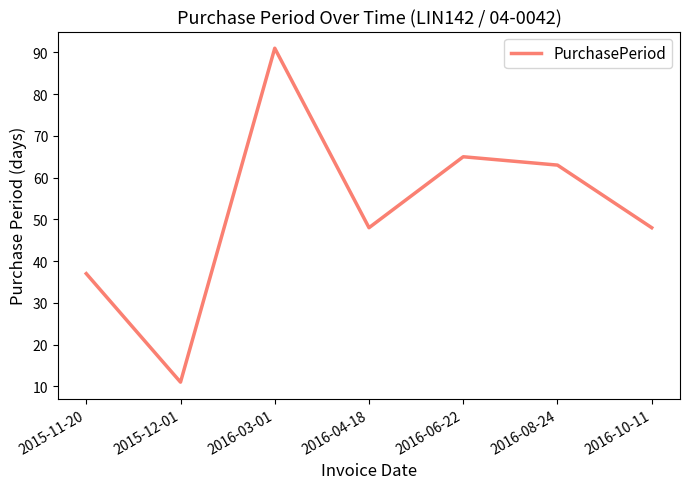

Count the number of data series in this chart.

1